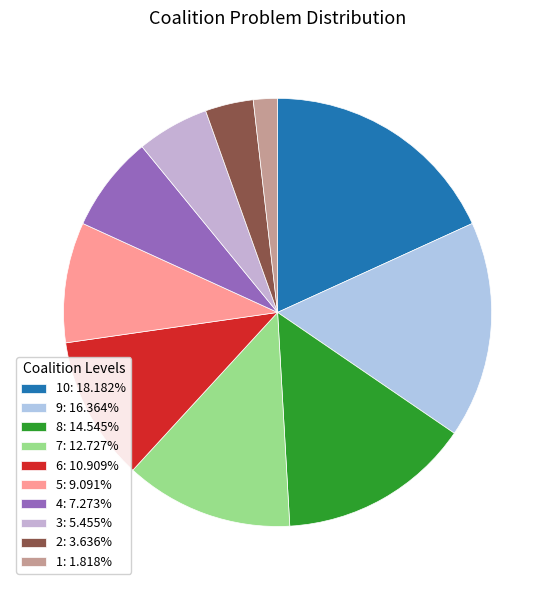

Rank the categories by value from lowest to highest.

1, 2, 3, 4, 5, 6, 7, 8, 9, 10